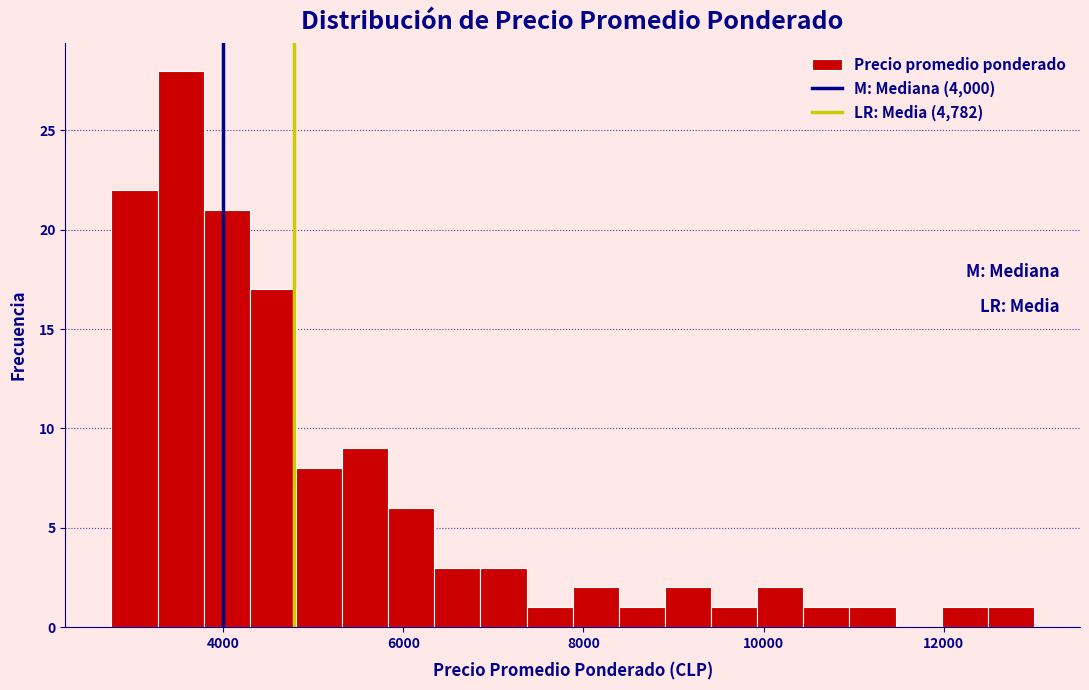

Around what value on the x-axis is the tallest bar? Give the approximate position of its centre, as read against the axis.

3600